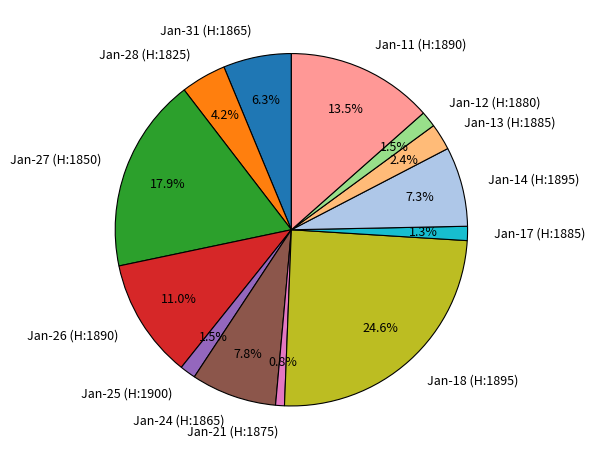

How many slices are in this pie chart?

13